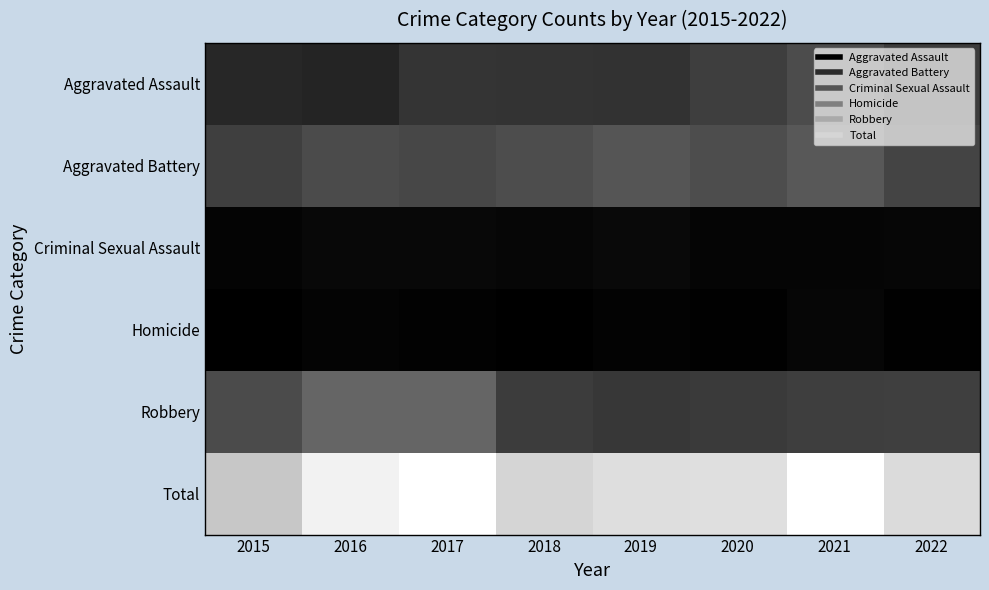

Between 2016 and 2020, which is larger?

2020